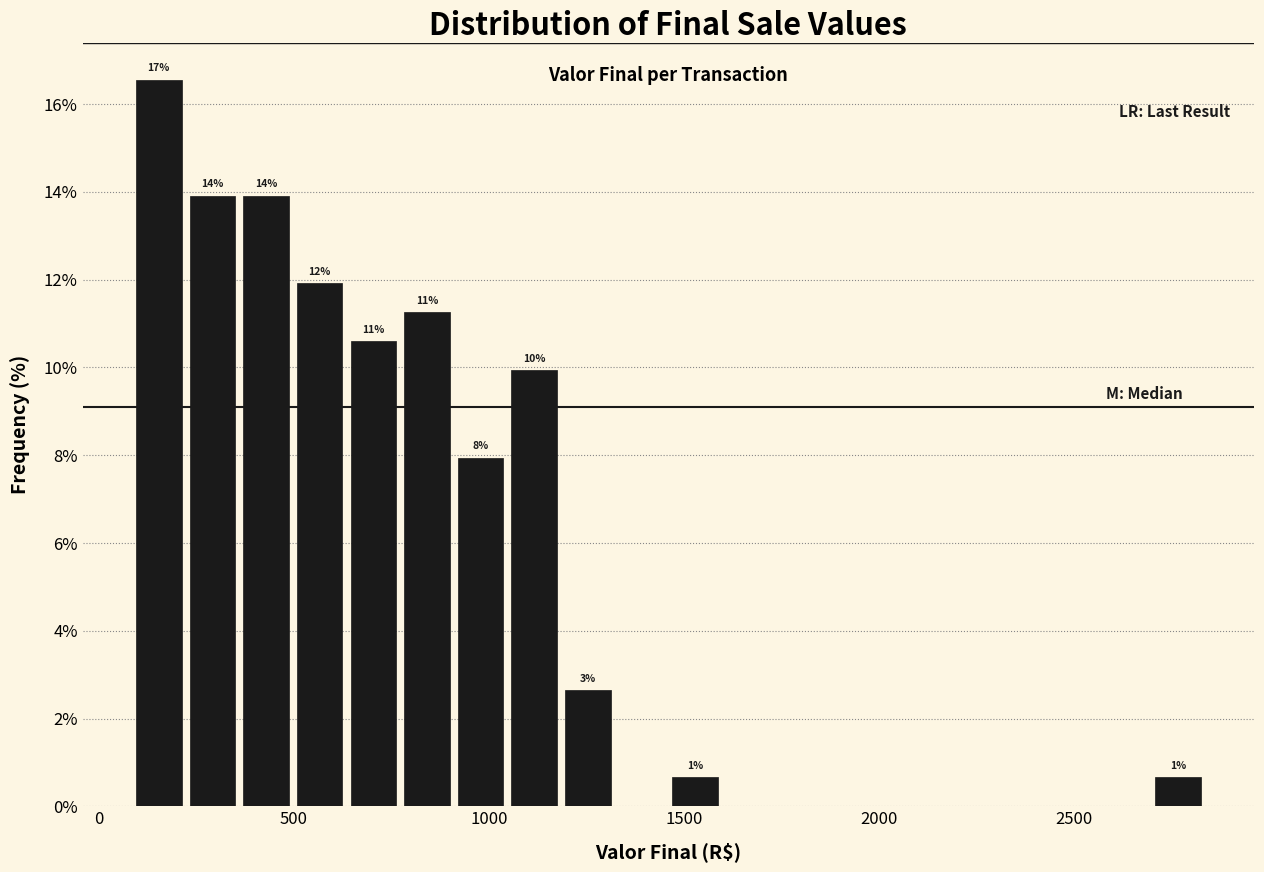

Around what value on the x-axis is the tallest bar? Give the approximate position of its centre, as read against the axis.

150